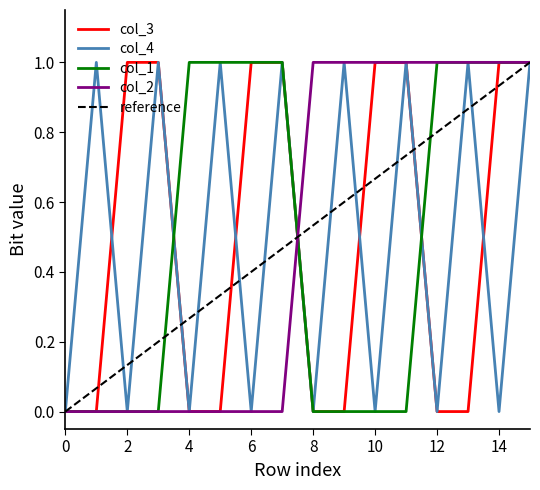

What are all the series names shown in the legend?

col_3, col_4, col_1, col_2, reference